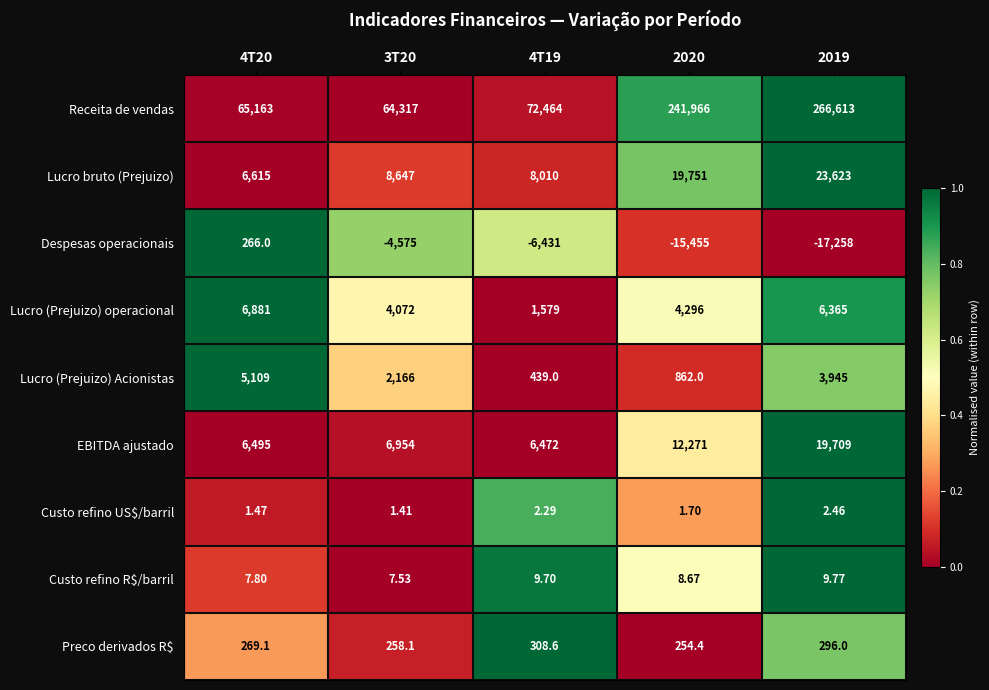

Is the value of Lucro (Prejuizo) Acionistas at 2020 greater than the value of Custo refino R$/barril at 2020?

Yes